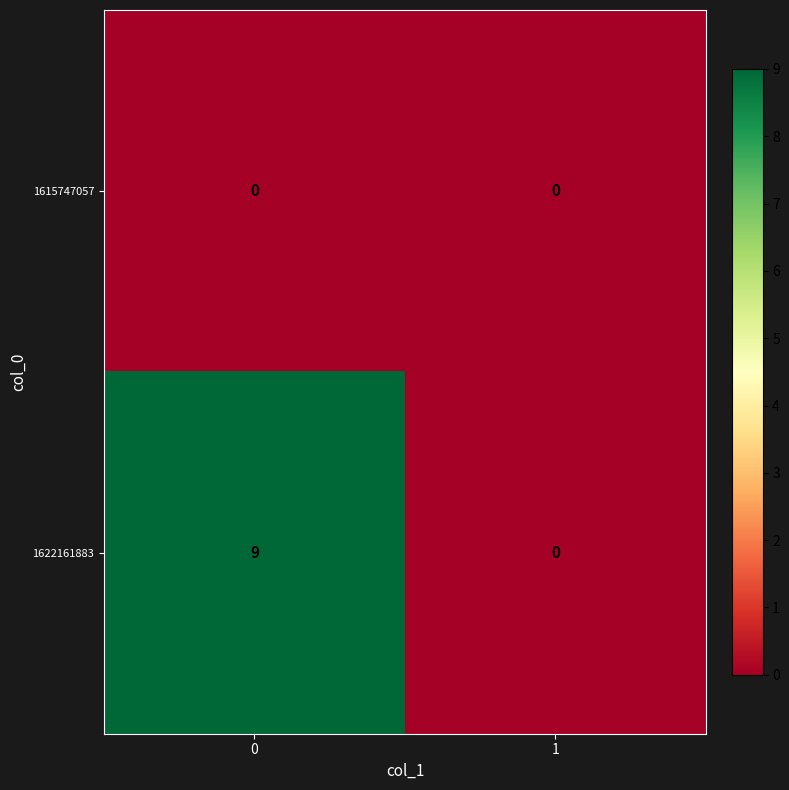

How many distinct data groups are displayed?

2